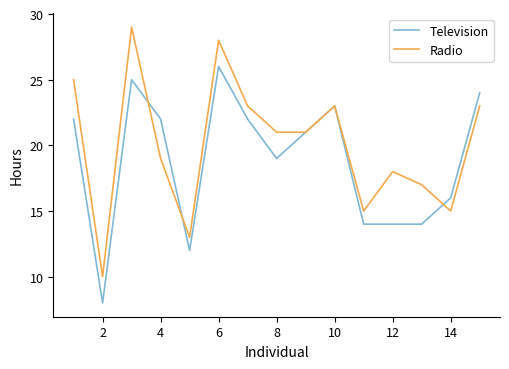

How many Radio values are between 15 and 23?

10